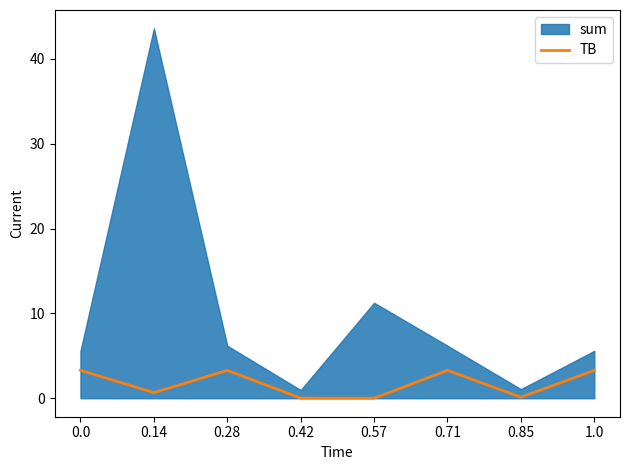

The TB series shows 3.3 at 0.0. True or false?

True